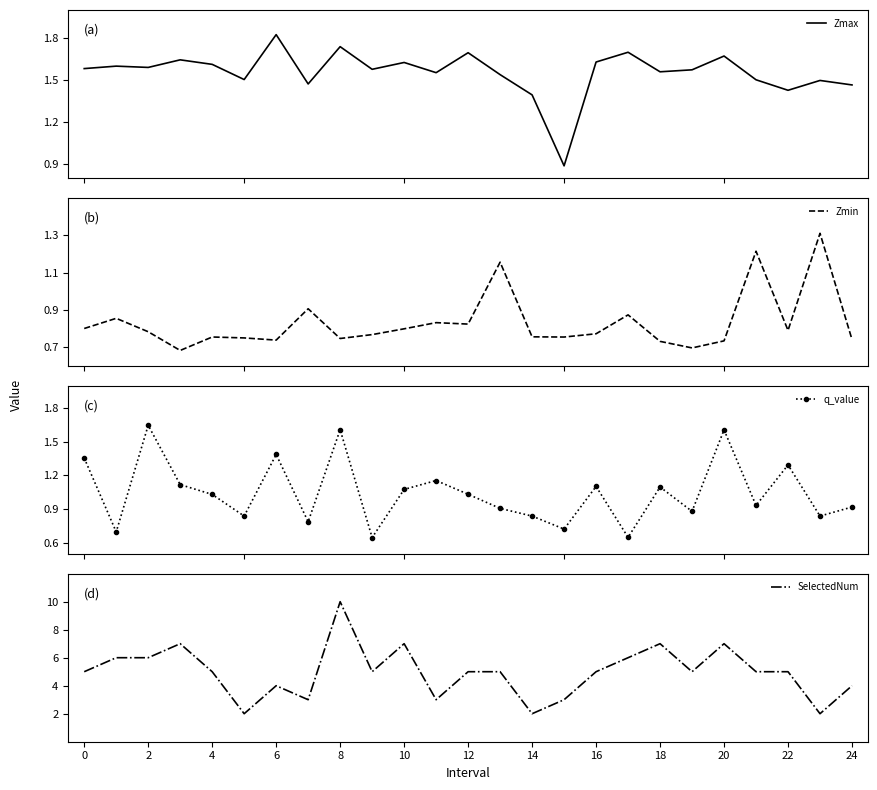

What is the greatest value displayed?

10.0